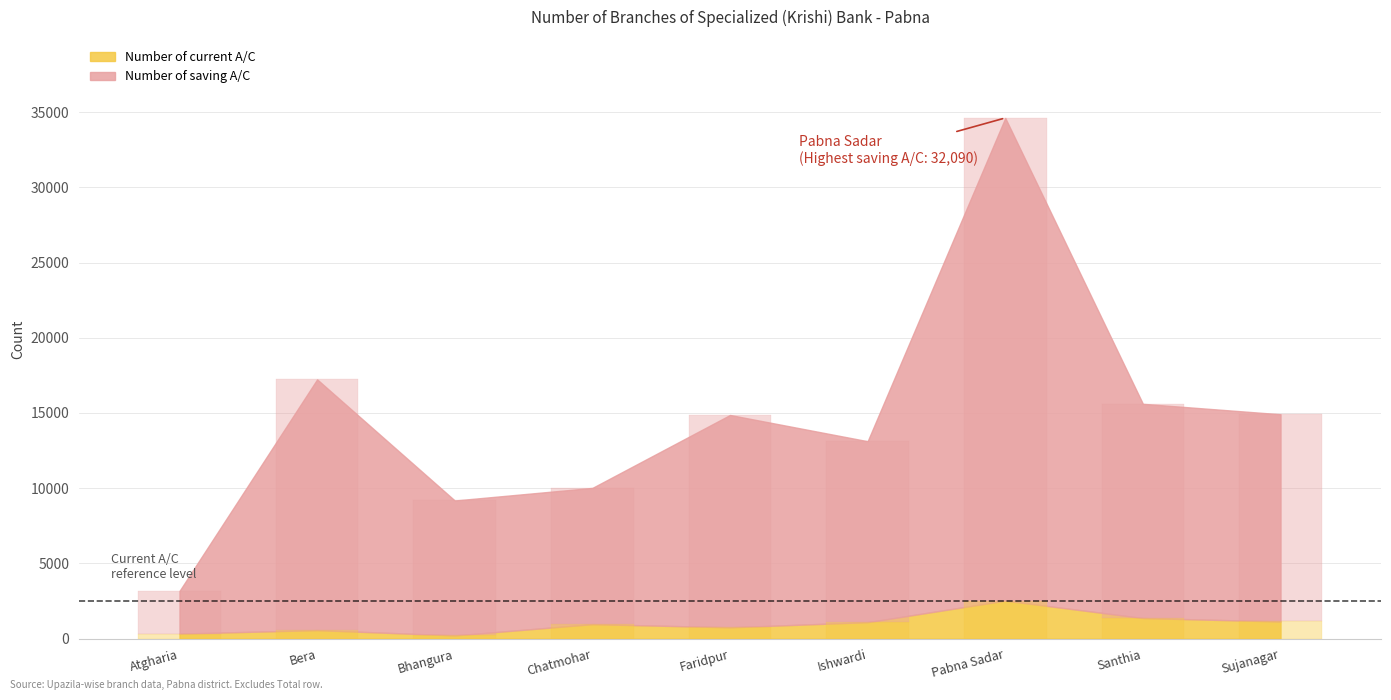

What is the label of the 2nd bar from the left?

Bera